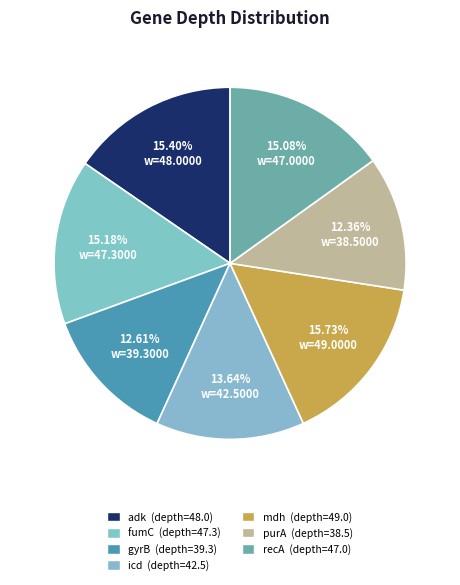

What is the smallest slice in the pie chart?

purA